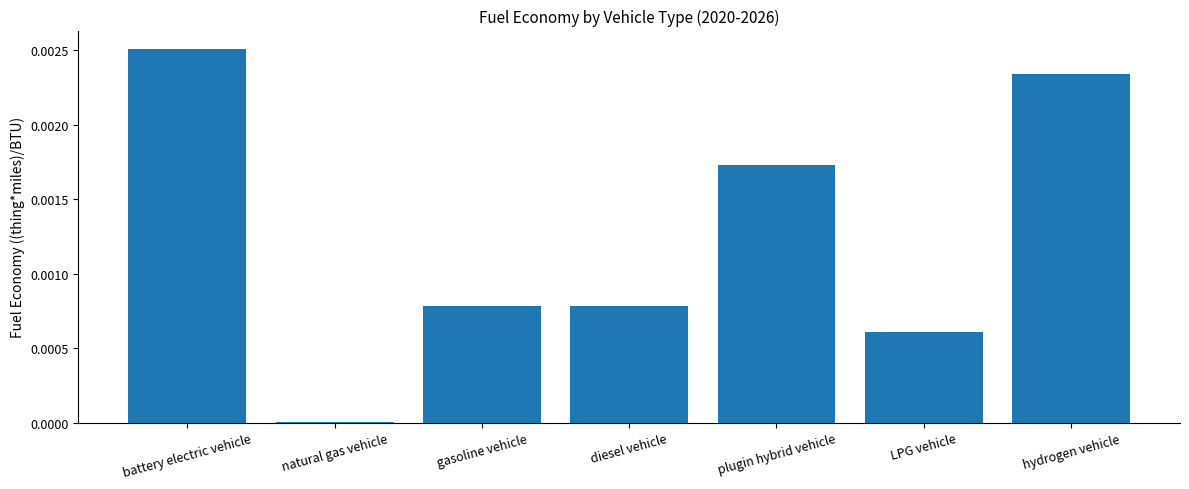

The value at gasoline vehicle is 0.0. True or false?

True